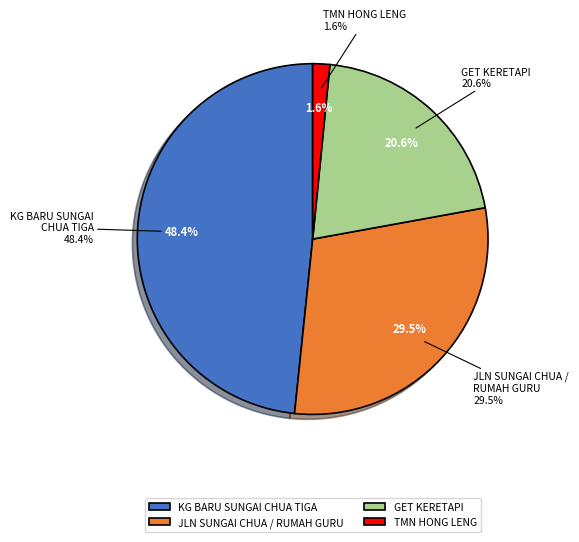

The JLN SUNGAI CHUA / RUMAH GURU slice represents 30% of the pie. True or false?

True